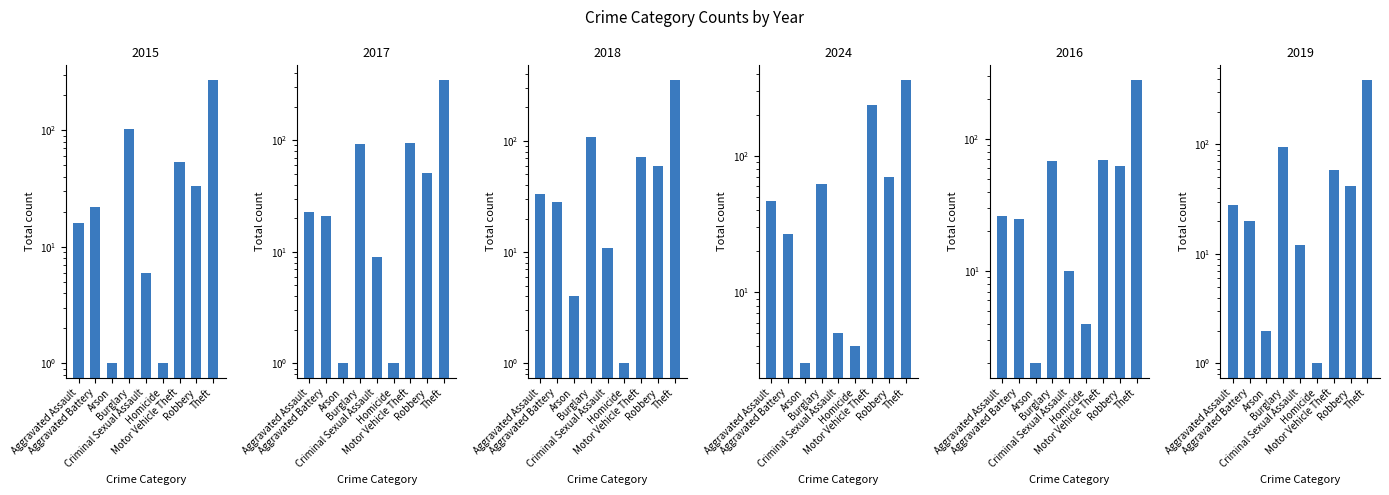

What is the minimum value for 2018?

1